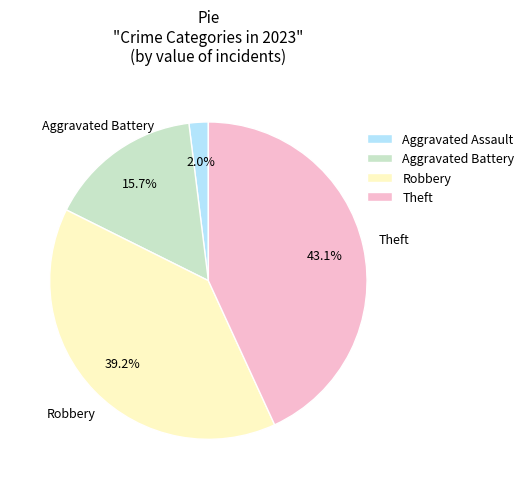

Between Robbery and Aggravated Assault, which is larger?

Robbery